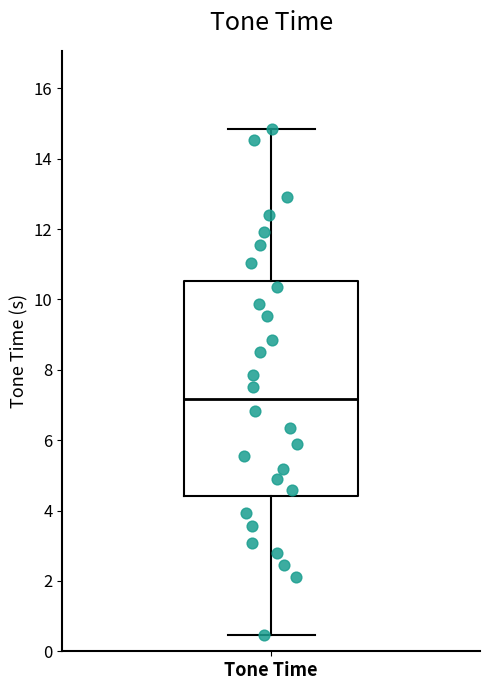

Where is the lower edge of the box for Tone Time on the y-axis? The values are not printed on the chart, so give them approximately, as read against the axis.

4.4